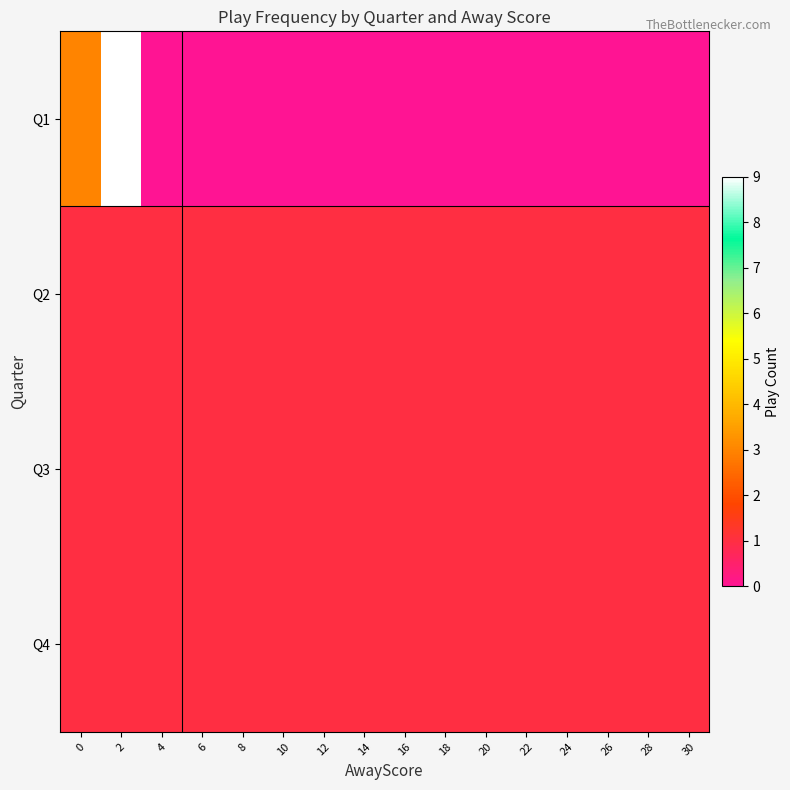

At 30, list the series in order from smallest to largest.

Q1, Q2, Q3, Q4